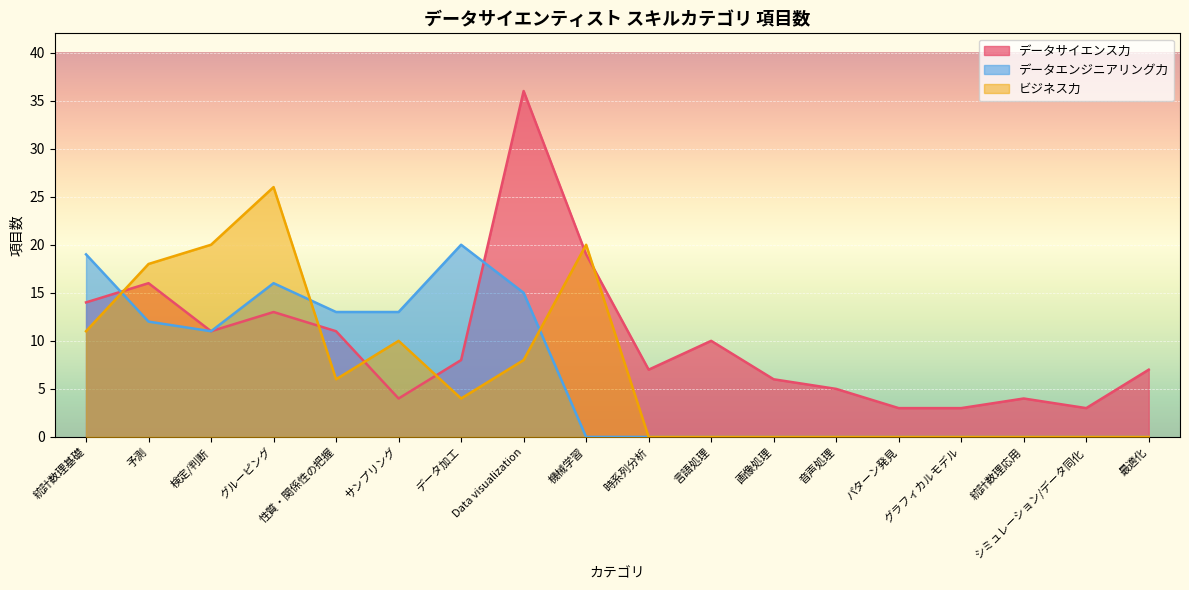

What are all the series names shown in the legend?

データサイエンス力, データエンジニアリング力, ビジネス力